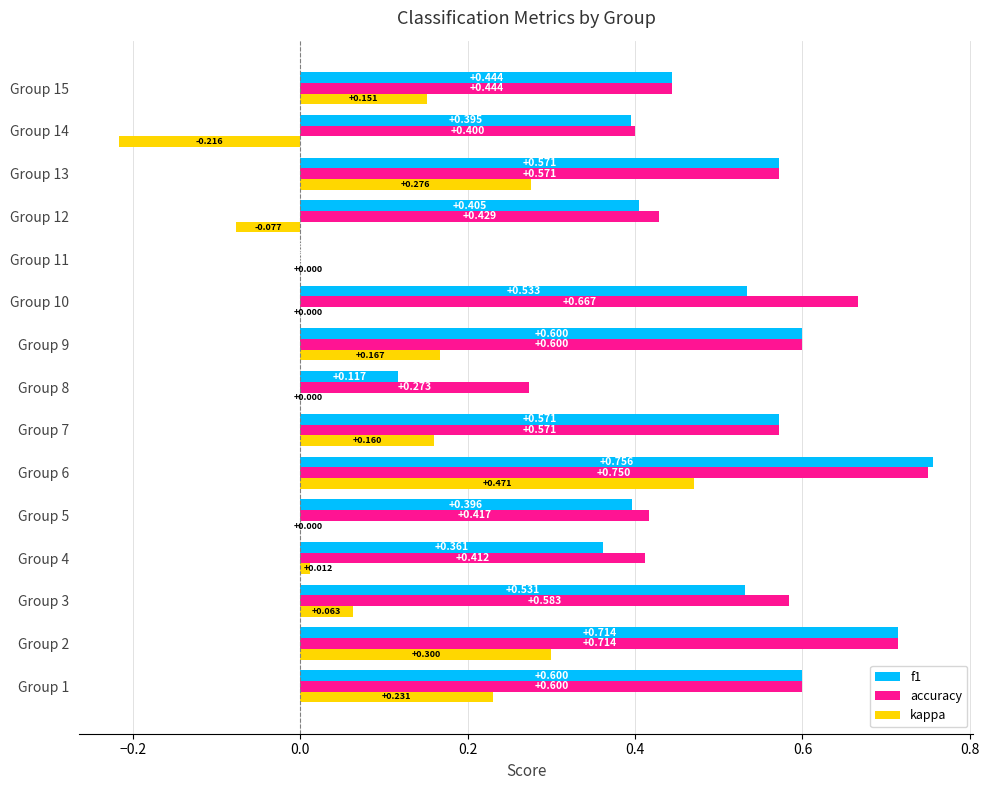

Is the value of kappa at Group 9 greater than the value of accuracy at Group 5?

No